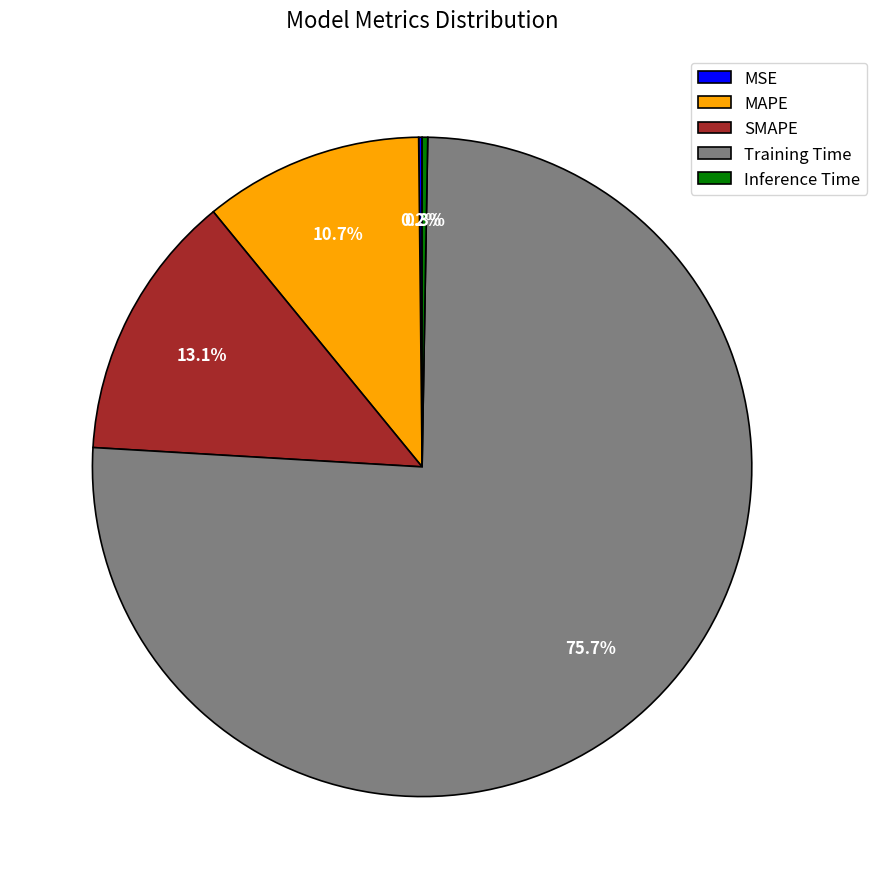

What portion of the pie excludes MAPE?

89.3%